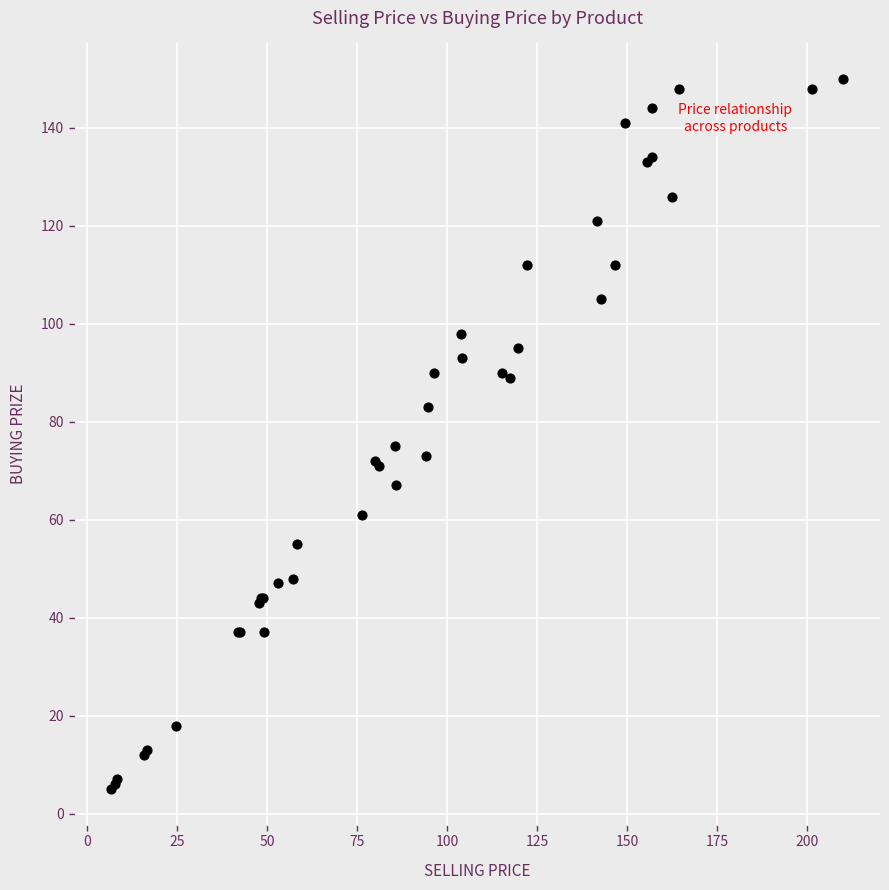

What Y value in the scatter plot is closest to 77?

75